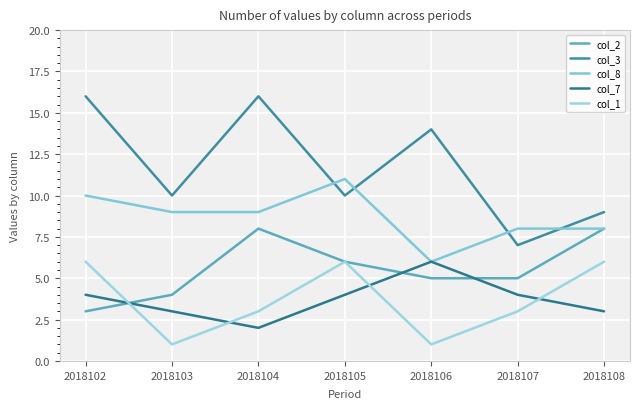

How many col_8 values are between 8 and 10?

5